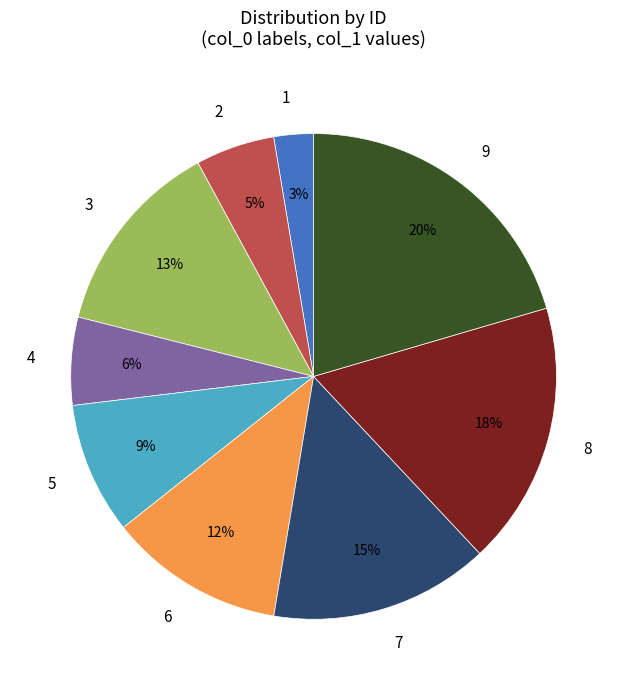

Combined, do 6 and 9 account for over 50%?

No